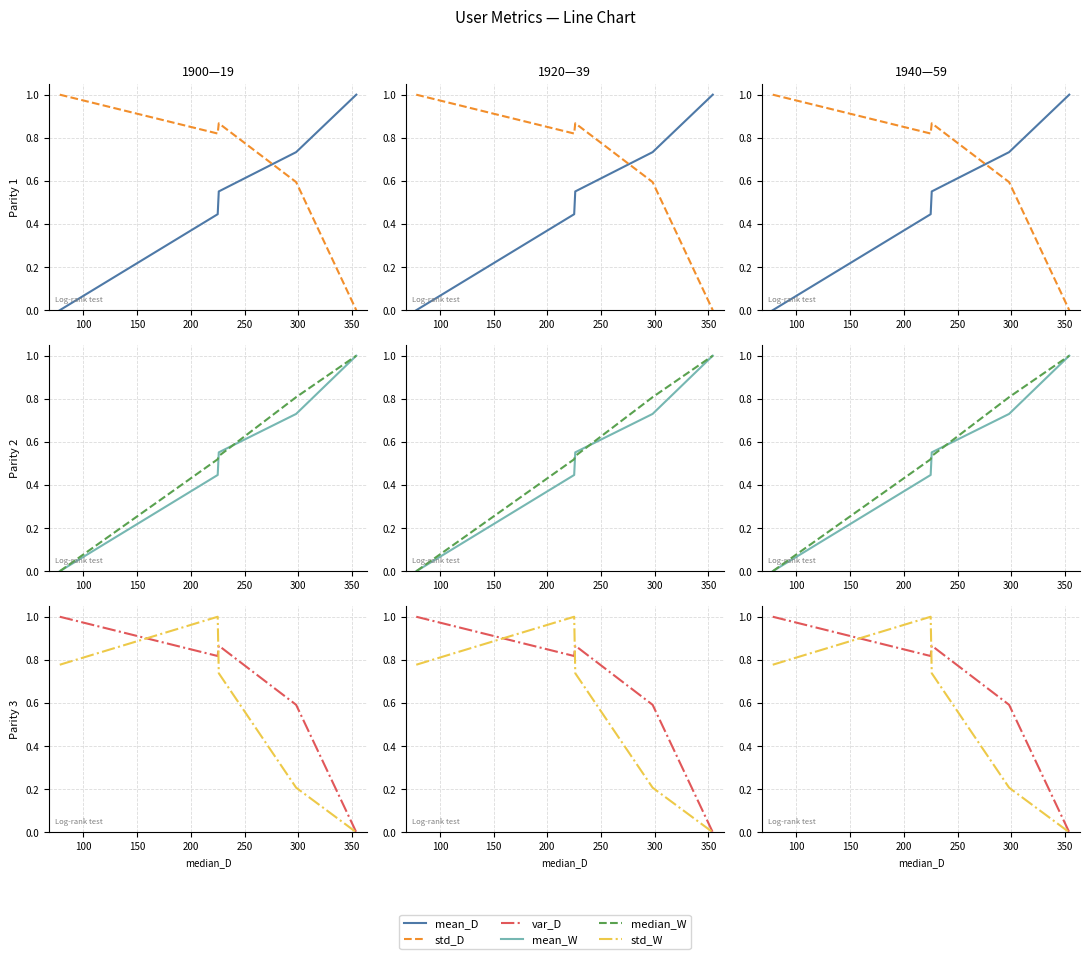

How many positive values does the std_W series have?

4